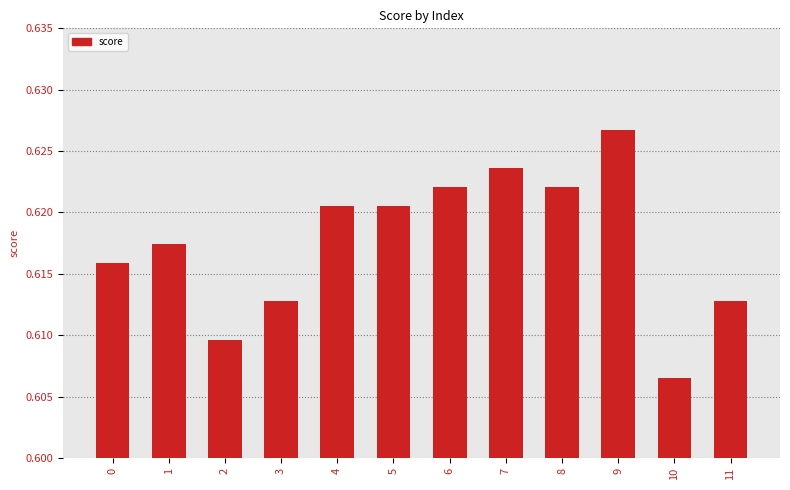

Which label corresponds to the smallest value in the chart?

10